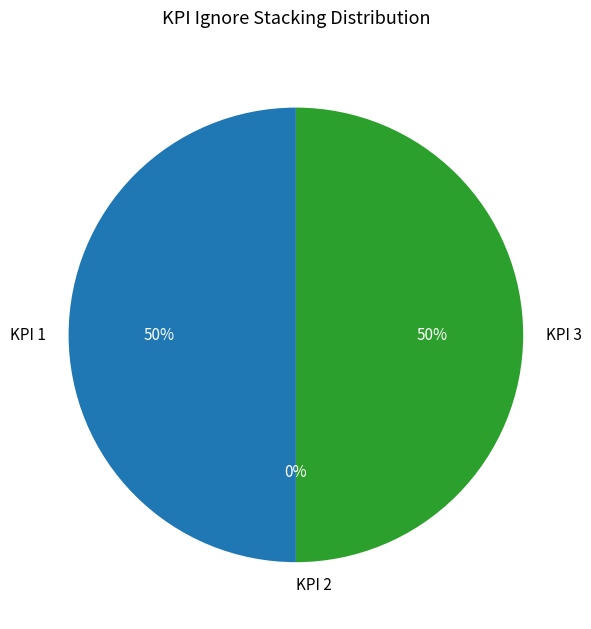

Rank the categories by value from highest to lowest.

KPI 1, KPI 3, KPI 2